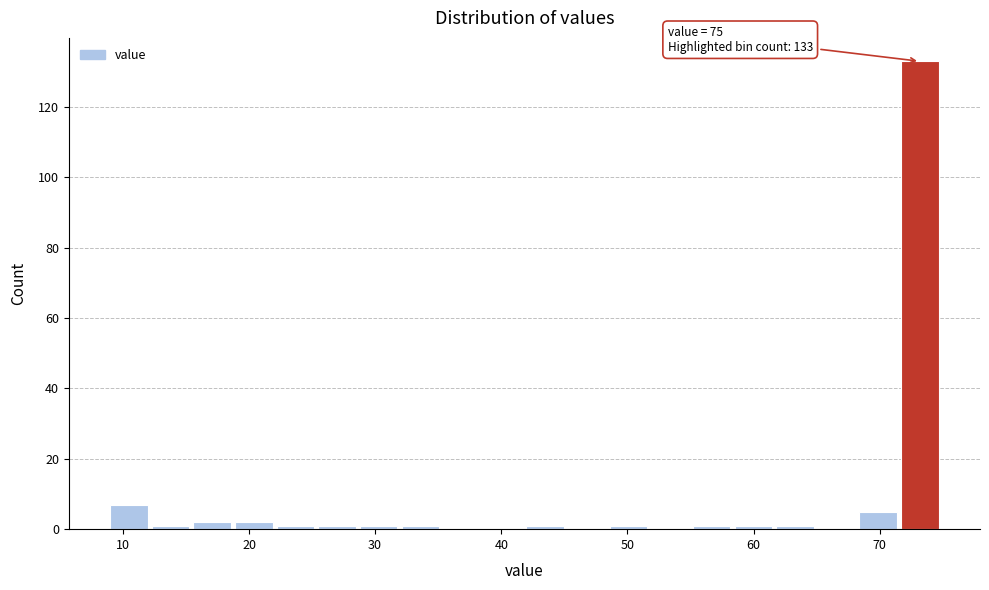

Around what value on the x-axis is the tallest bar? Give the approximate position of its centre, as read against the axis.

73